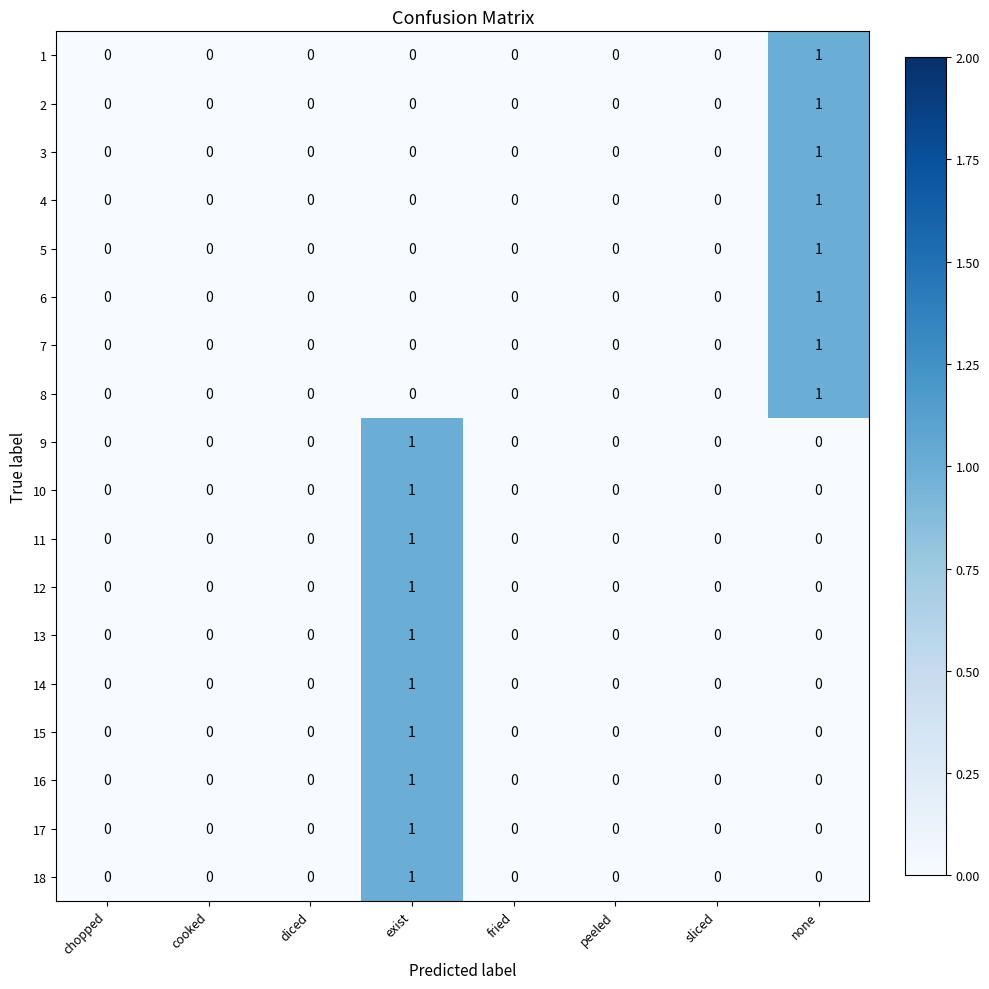

Count the 2 values in the range 0 to 1.

8